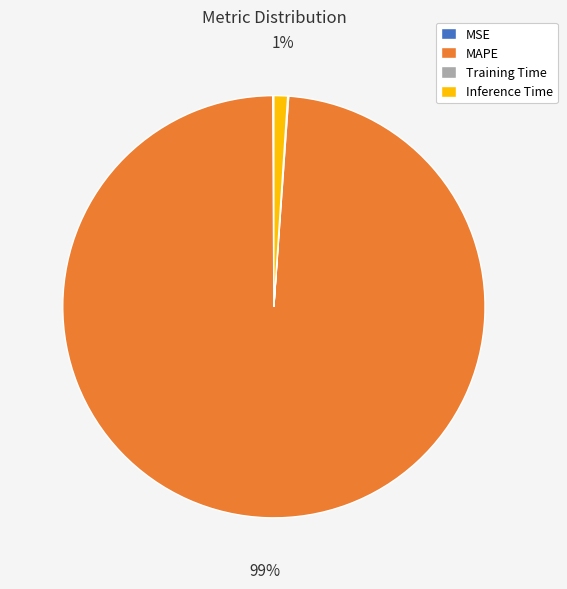

Which slice is the largest?

MAPE